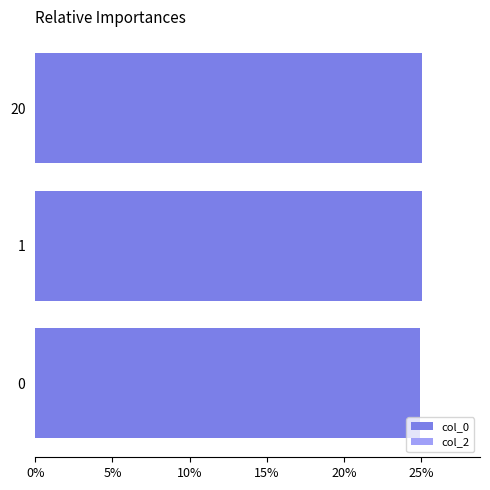

Which series has the widest spread of values?

col_0